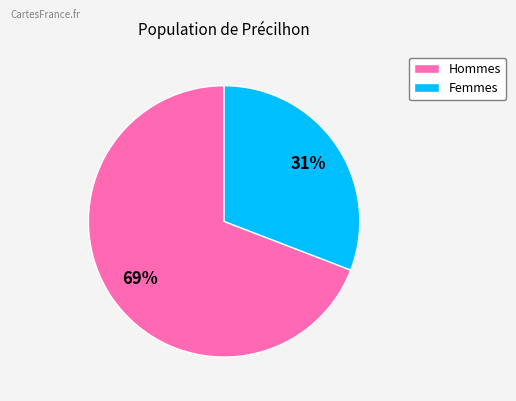

To the nearest percent, what is the difference between the largest and smallest slice percentages?

38%